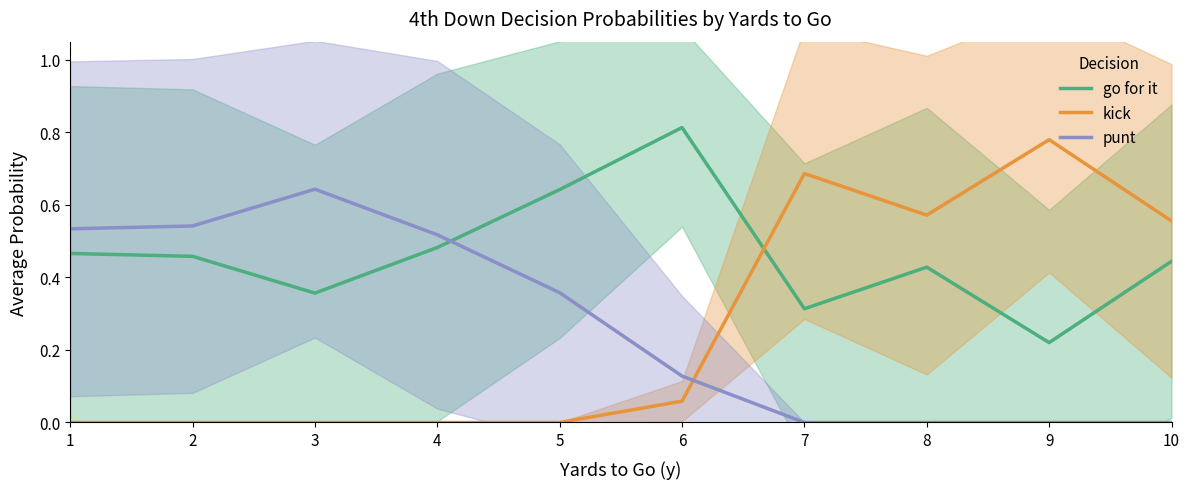

Where is kick nearest to the value 0?

1